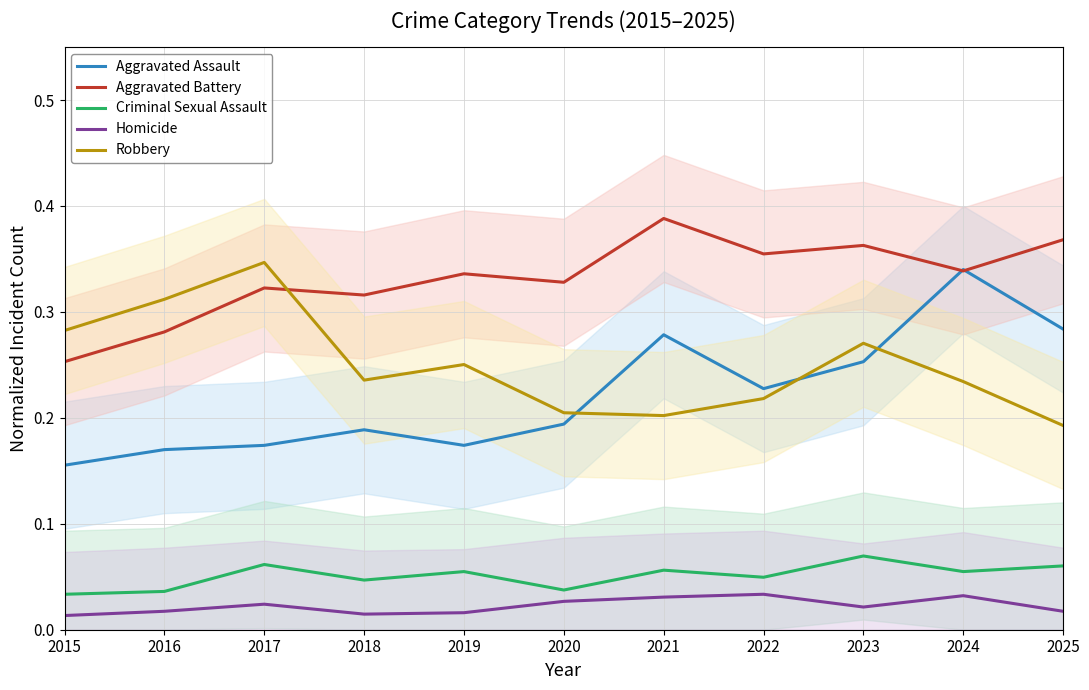

How many intersections are there between Aggravated Assault and Robbery?

3